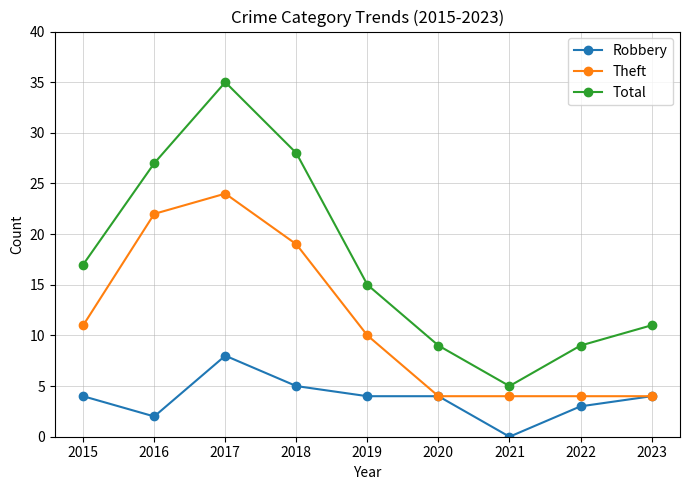

How many interior local valleys does the Total series have?

1